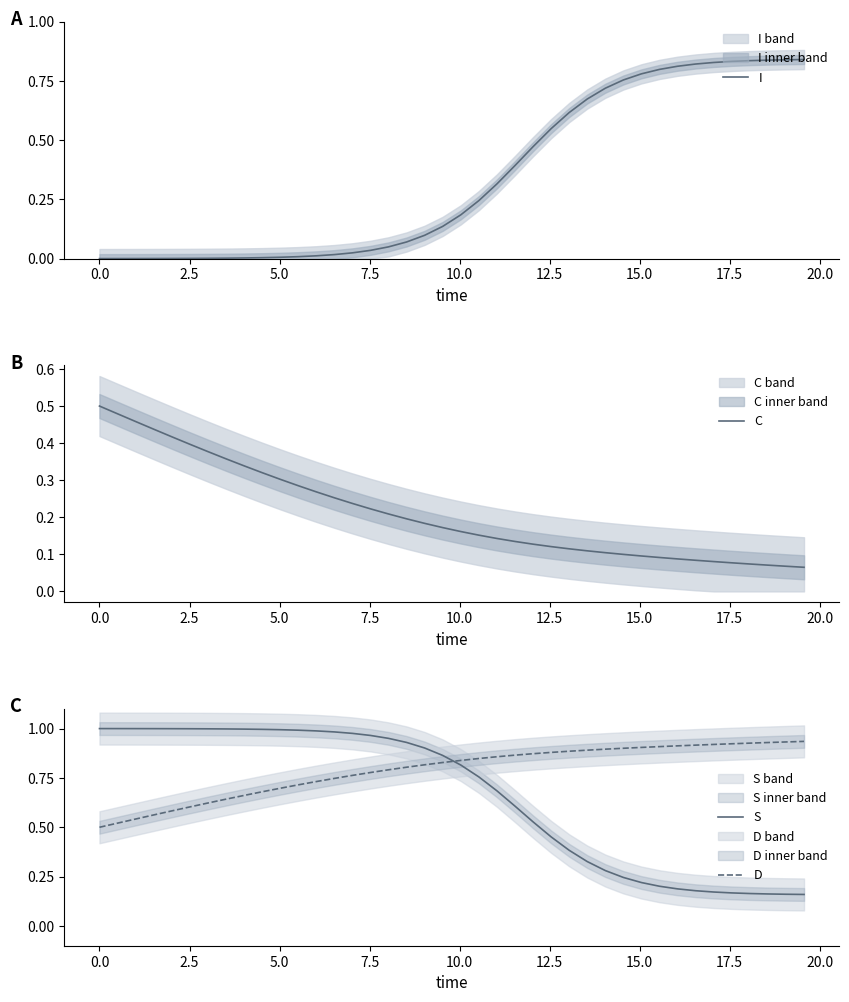

What is the sum of all I values?

13.6